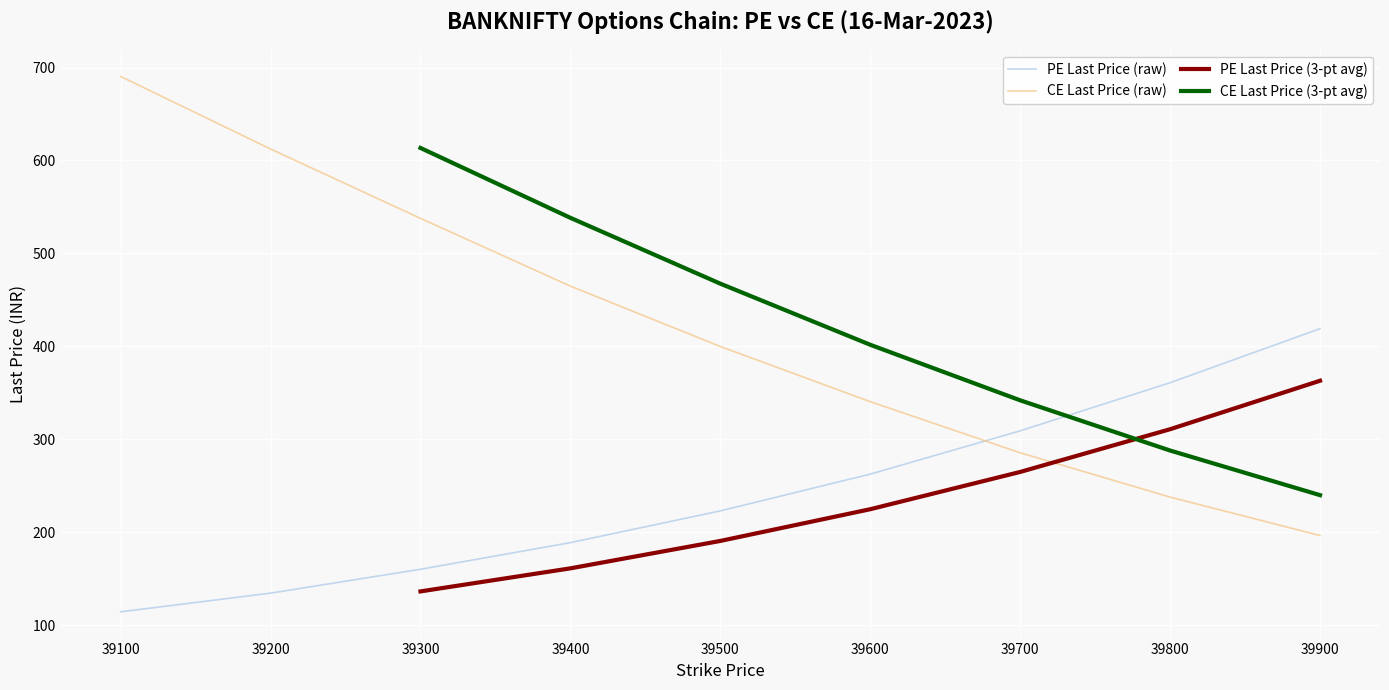

Read the CE Last Price (3-pt avg) value at 39800.

287.8